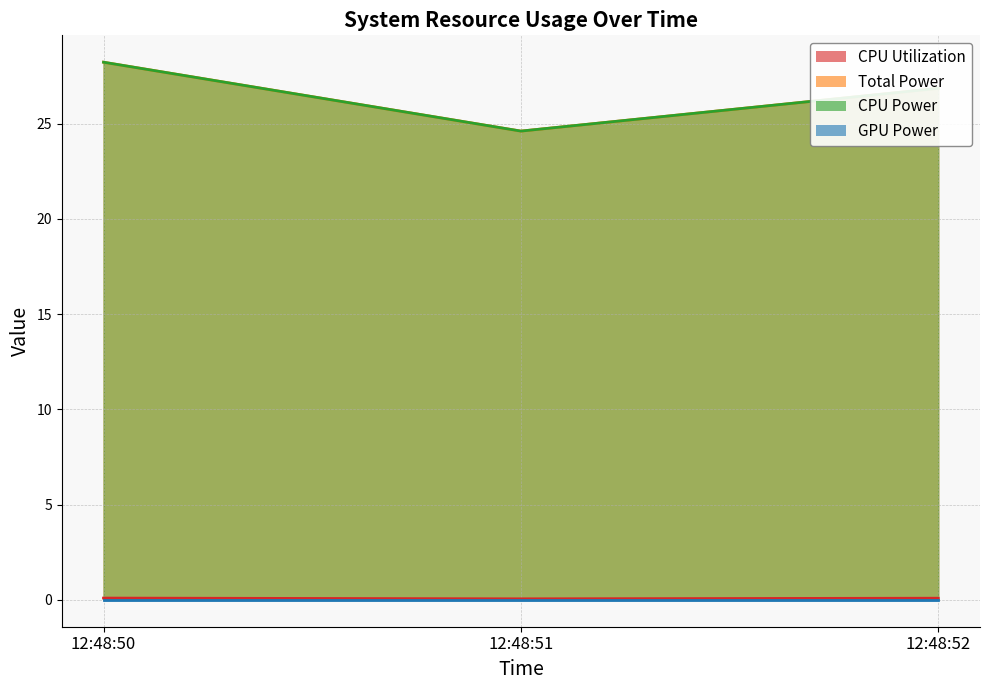

What is the spread (max minus min) of values at 12:48:50?

28.1